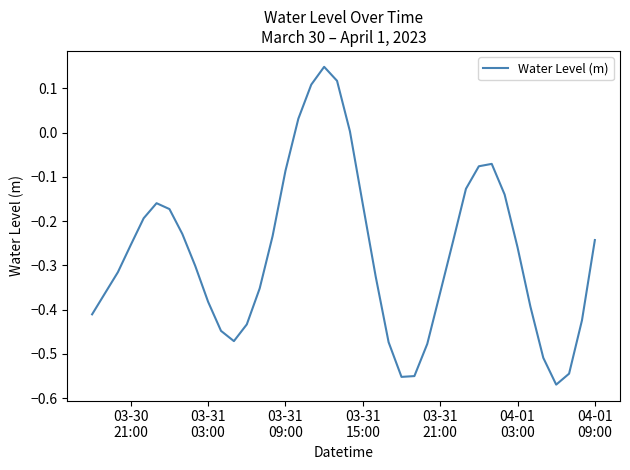

What is the difference between the maximum and minimum values?

0.7